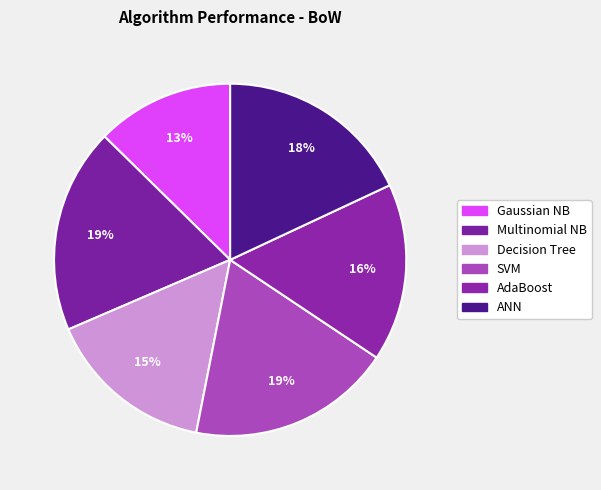

How many slices are in this pie chart?

6